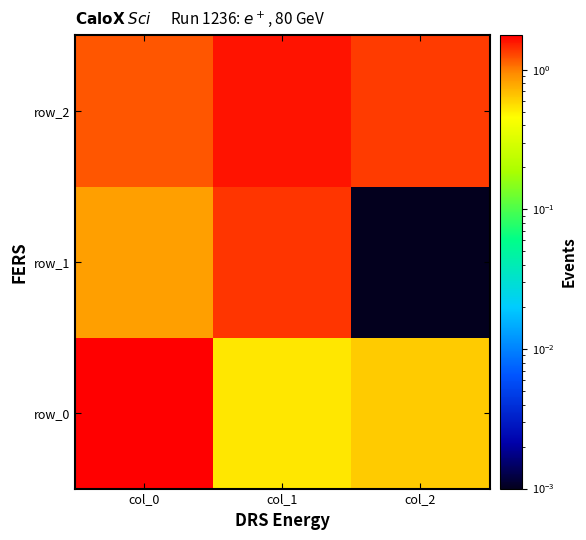

Rank the series at col_0 from lowest to highest value.

row_1, row_2, row_0